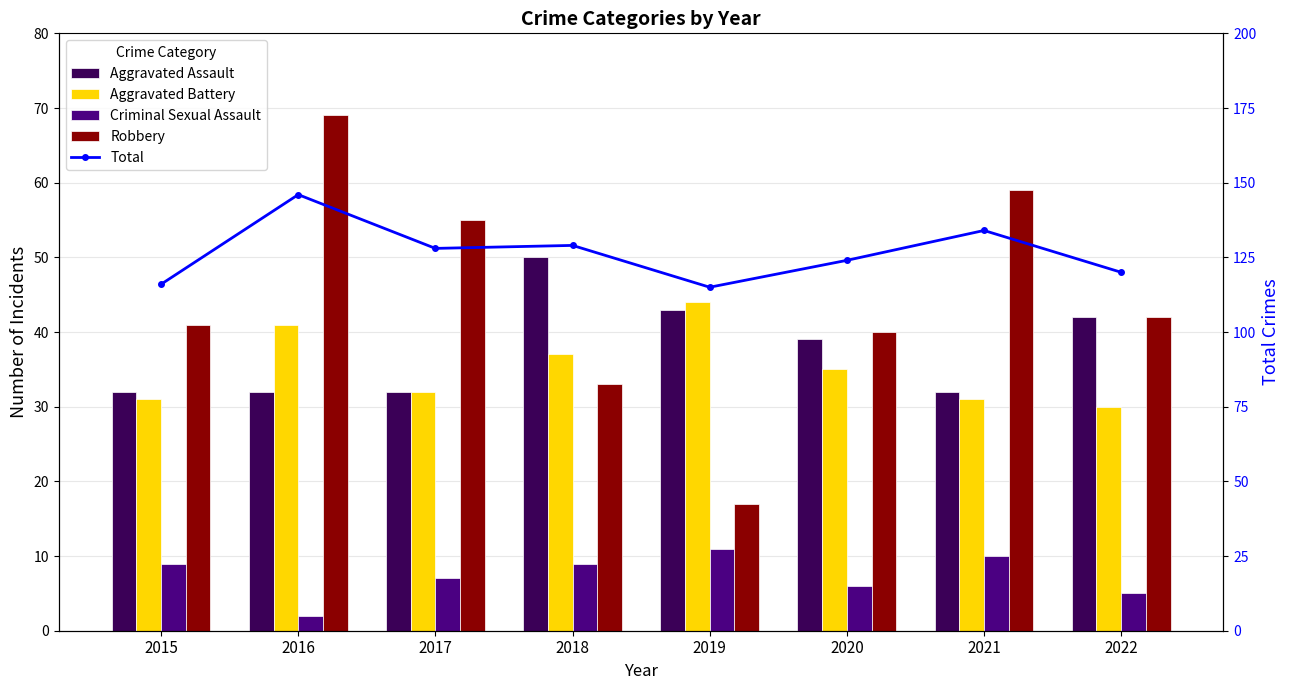

What is the difference between the maximum and second lowest values in the Aggravated Assault series?

18